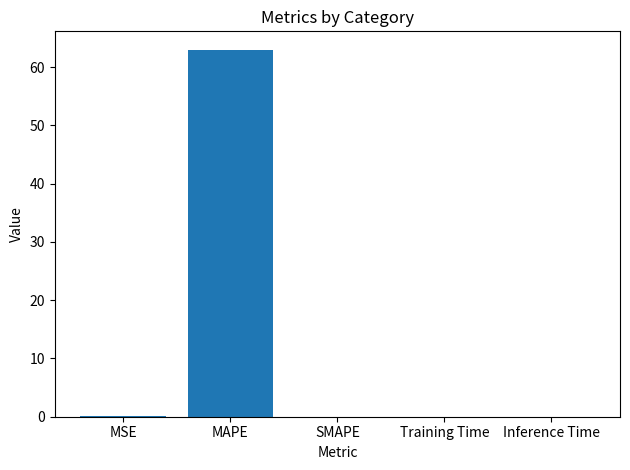

What is the sum of all values?

63.1